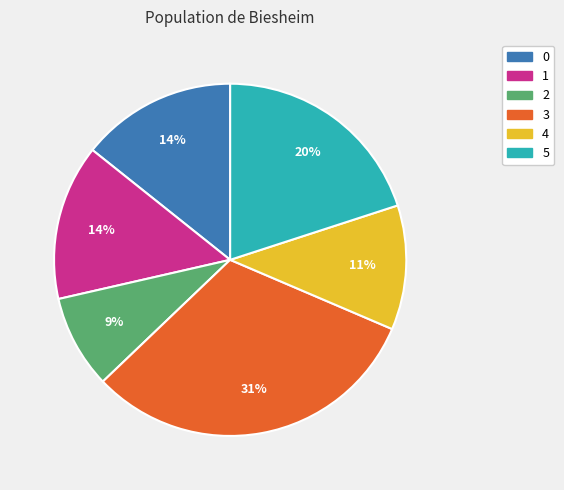

To the nearest percent, what is the average slice percentage?

17%